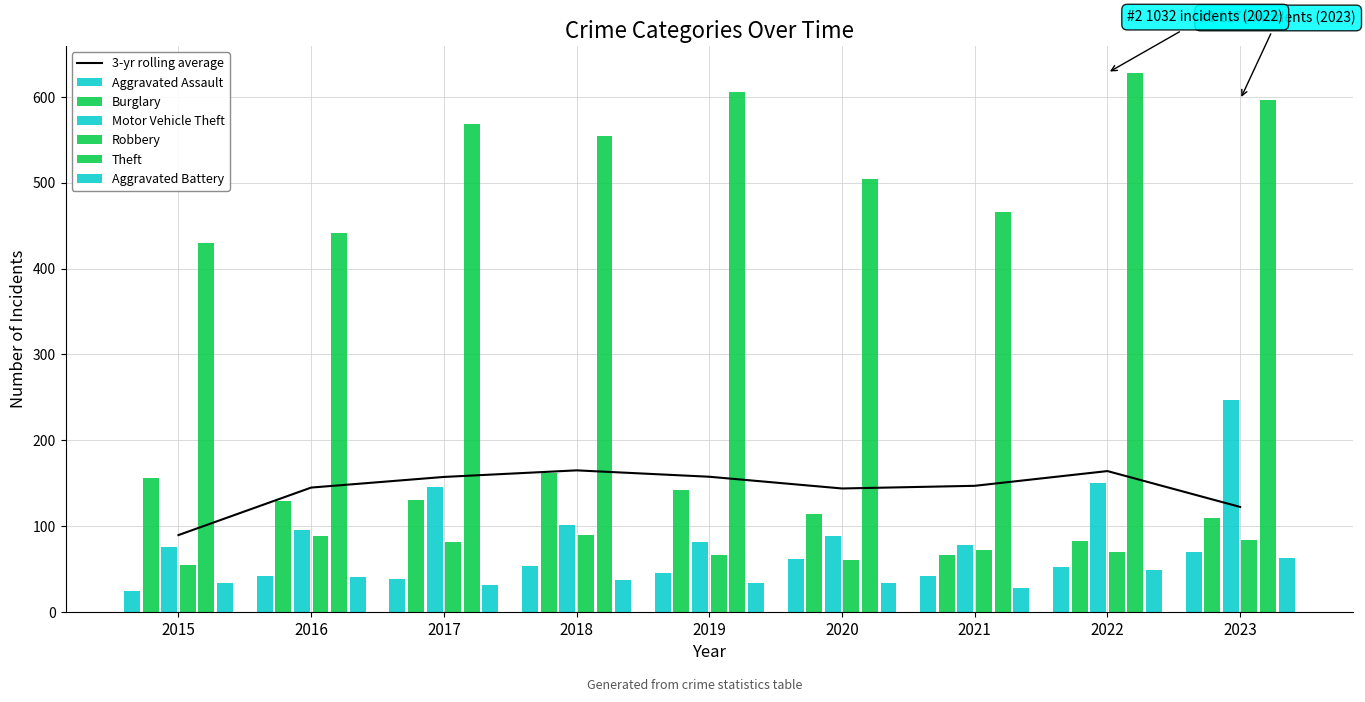

What is the difference between the maximum and minimum values in the Aggravated Battery series?

35